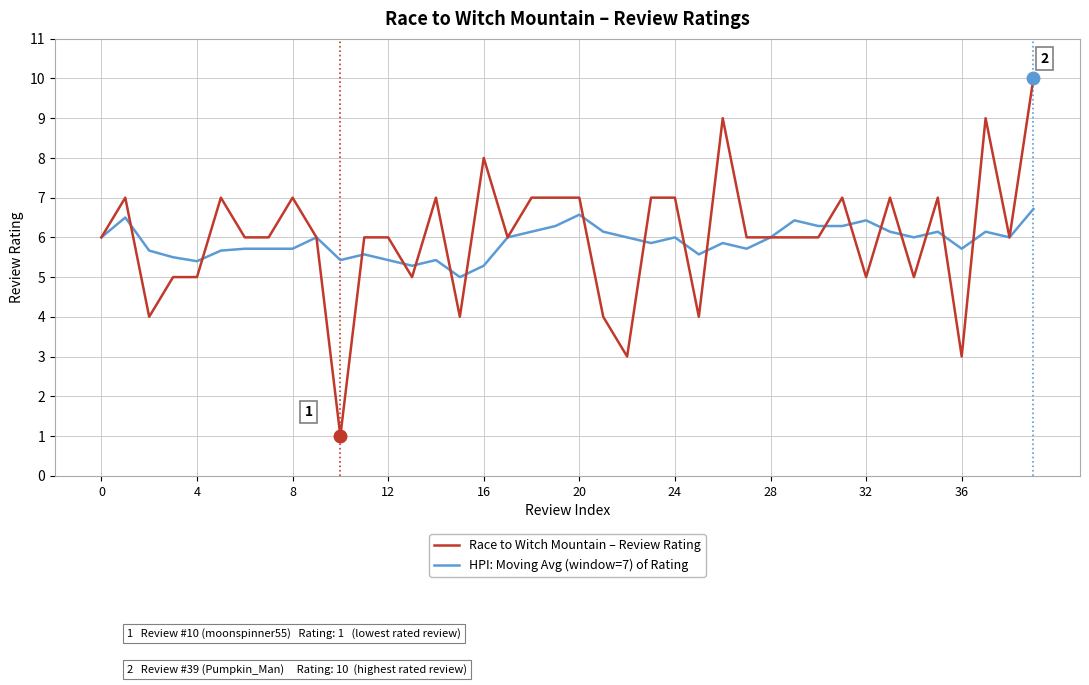

Rank the series by their maximum value, from highest to lowest.

Race to Witch Mountain – Review Rating, HPI: Moving Avg (window=7) of Rating